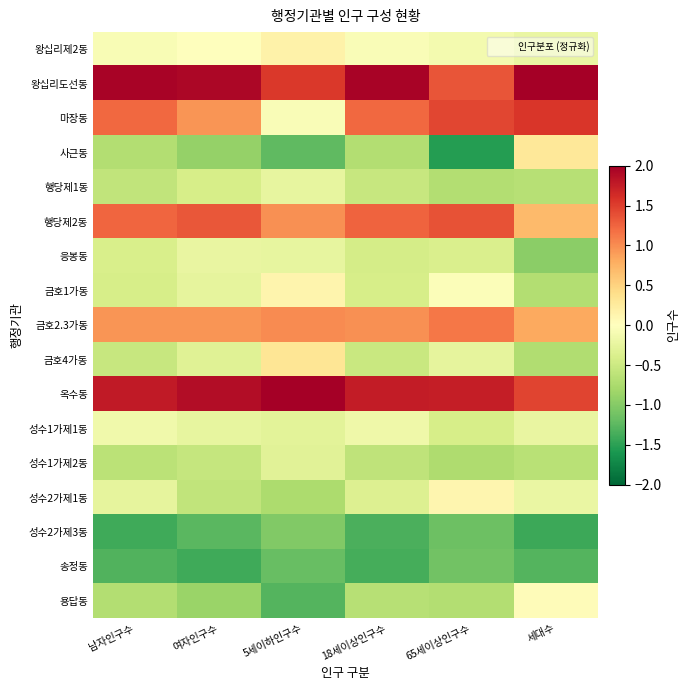

Rank the series at 여자인구수 from lowest to highest value.

송정동, 성수2가제3동, 사근동, 용답동, 성수2가제1동, 성수1가제2동, 행당제1동, 금호4가동, 금호1가동, 성수1가제1동, 응봉동, 왕십리제2동, 금호2.3가동, 마장동, 행당제2동, 옥수동, 왕십리도선동